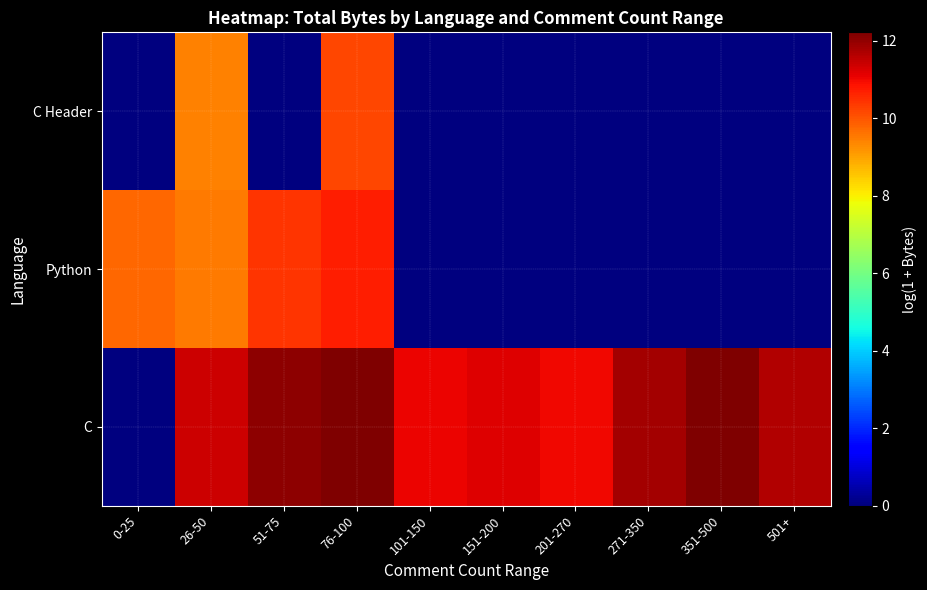

At 26-50, list the series in order from smallest to largest.

C Header, Python, C